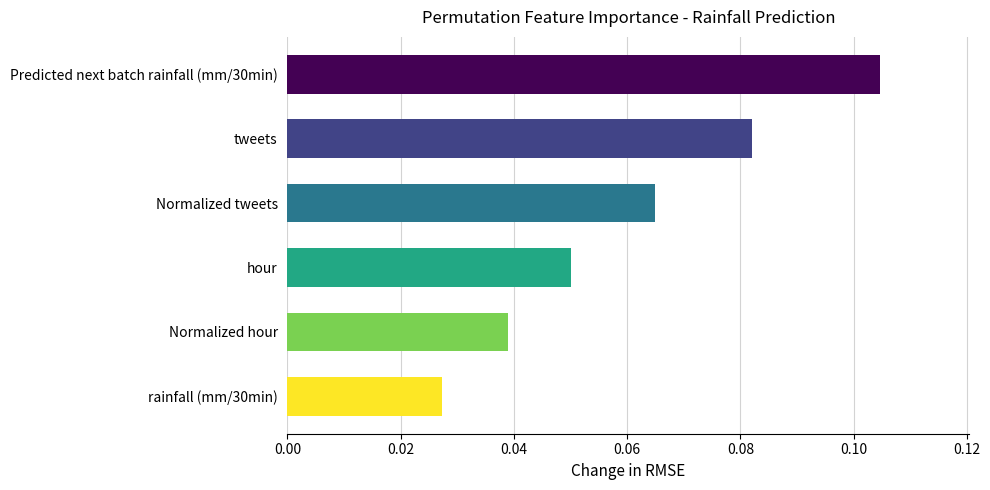

How many values are between 0 and 1?

6